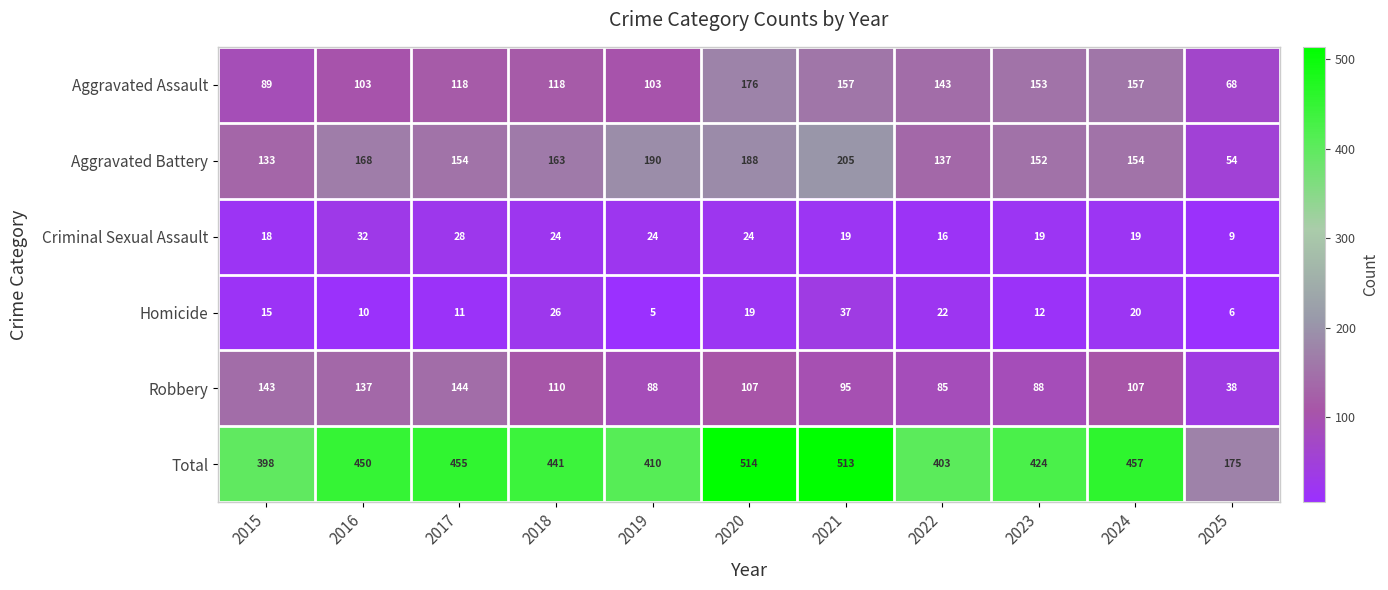

What is the spread (max minus min) of values at 2022?

387